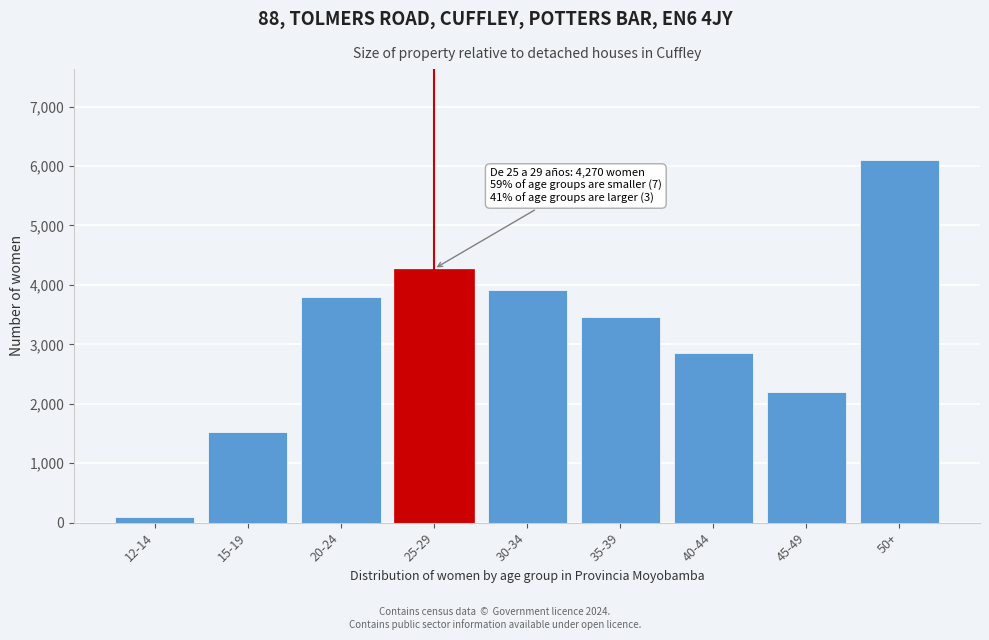

Reading left to right, what are all the values shown in this chart?

12-14=91	15-19=1531	20-24=3789	25-29=4270	30-34=3922	35-39=3460	40-44=2853	45-49=2198	50+=6104